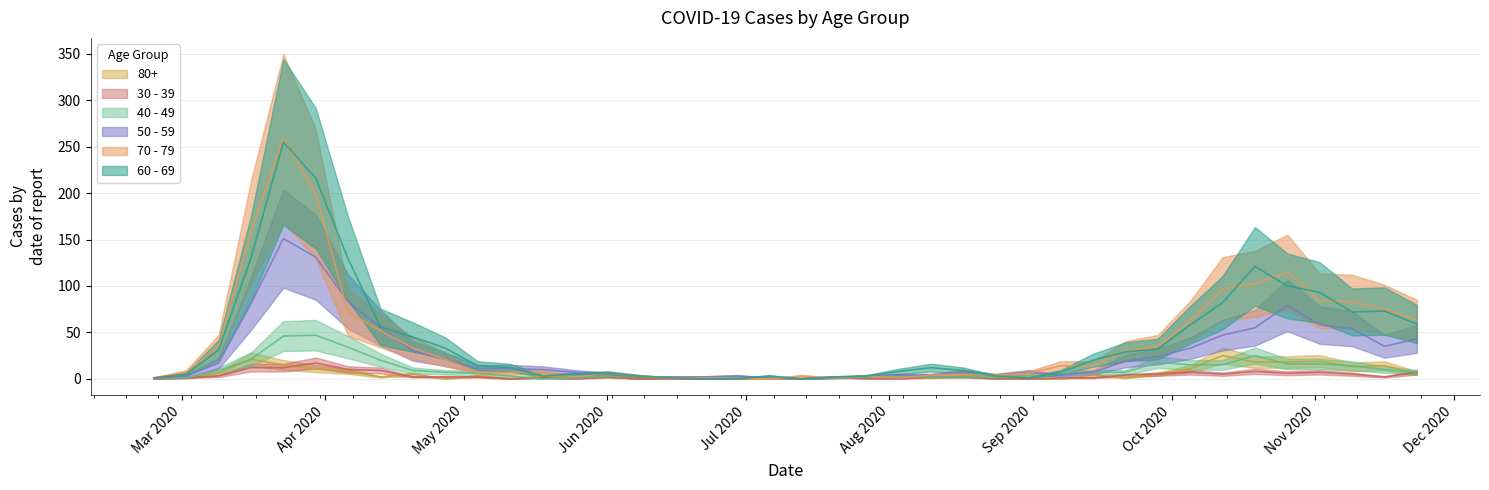

Is the value of 40 - 49 at 2020-06-15 greater than the value of 60 - 69 at 2020-06-22?

Yes